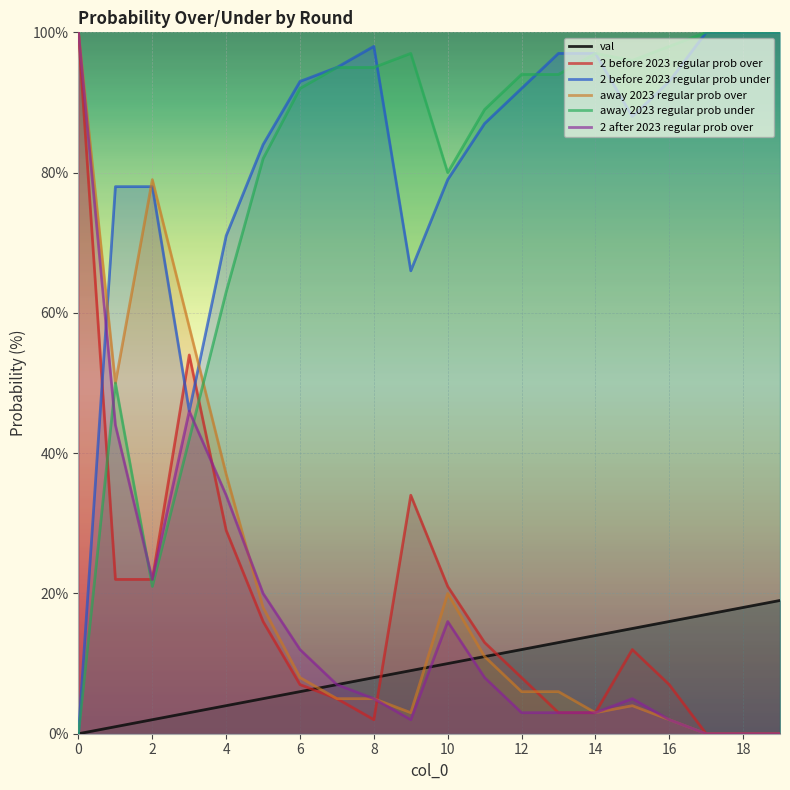

Reading left to right, list all the values displayed in this chart.

val: 0=0	1=1	2=2	3=3	4=4	5=5	6=6	7=7	8=8	9=9	10=10	11=11	12=12	13=13	14=14	15=15	16=16	17=17	18=18	19=19
2 before 2023 regular prob over: 0=100	1=22	2=22	3=54	4=29	5=16	6=7	7=5	8=2	9=34	10=21	11=13	12=8	13=3	14=3	15=12	16=7	17=0	18=0	19=0
2 before 2023 regular prob under: 0=0	1=78	2=78	3=46	4=71	5=84	6=93	7=95	8=98	9=66	10=79	11=87	12=92	13=97	14=97	15=88	16=93	17=100	18=100	19=100
away 2023 regular prob over: 0=100	1=50	2=79	3=58	4=37	5=18	6=8	7=5	8=5	9=3	10=20	11=11	12=6	13=6	14=3	15=4	16=2	17=0	18=0	19=0
away 2023 regular prob under: 0=0	1=50	2=21	3=42	4=63	5=82	6=92	7=95	8=95	9=97	10=80	11=89	12=94	13=94	14=97	15=96	16=98	17=100	18=100	19=100
2 after 2023 regular prob over: 0=100	1=44	2=22	3=46	4=34	5=20	6=12	7=7	8=5	9=2	10=16	11=8	12=3	13=3	14=3	15=5	16=2	17=0	18=0	19=0